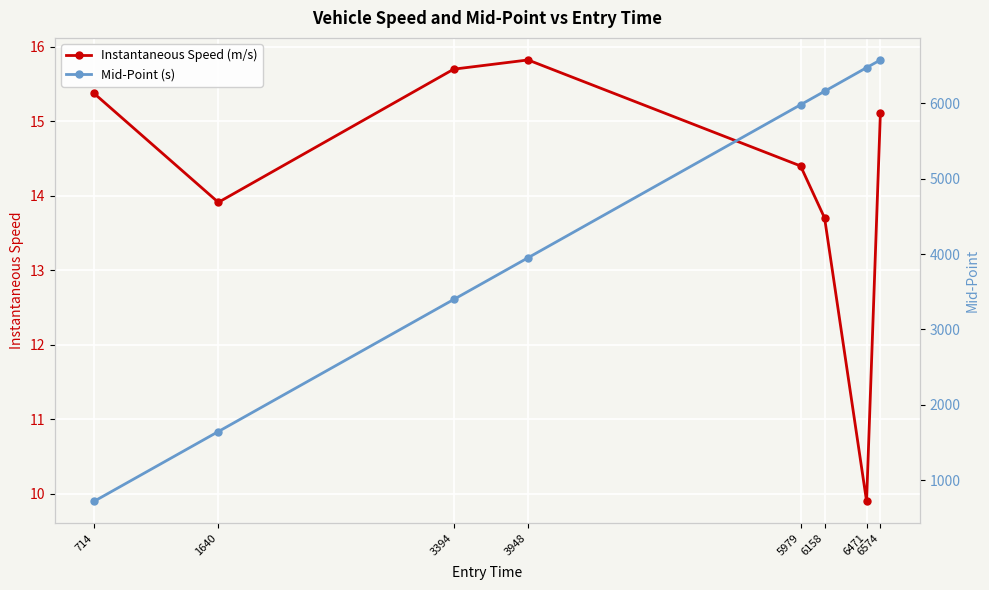

The Instantaneous Speed (m/s) series shows 3.3 at 6471. True or false?

False